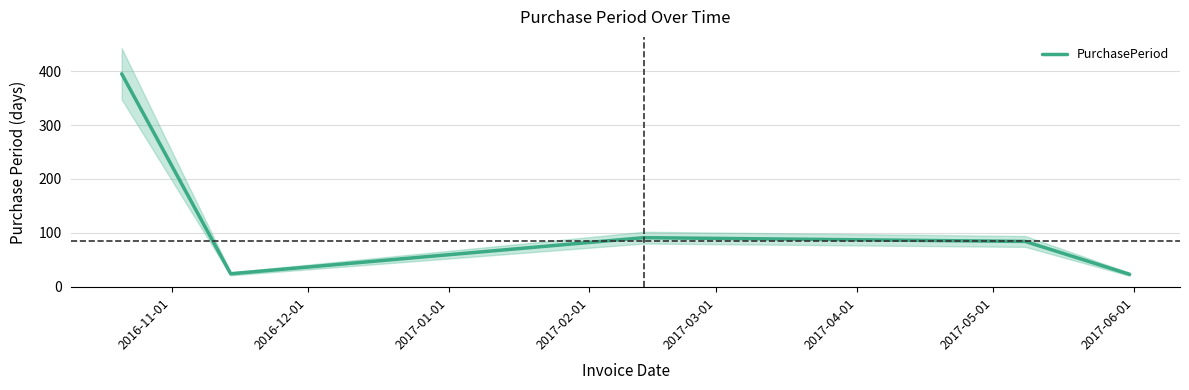

What is the maximum value for PurchasePeriod?

395